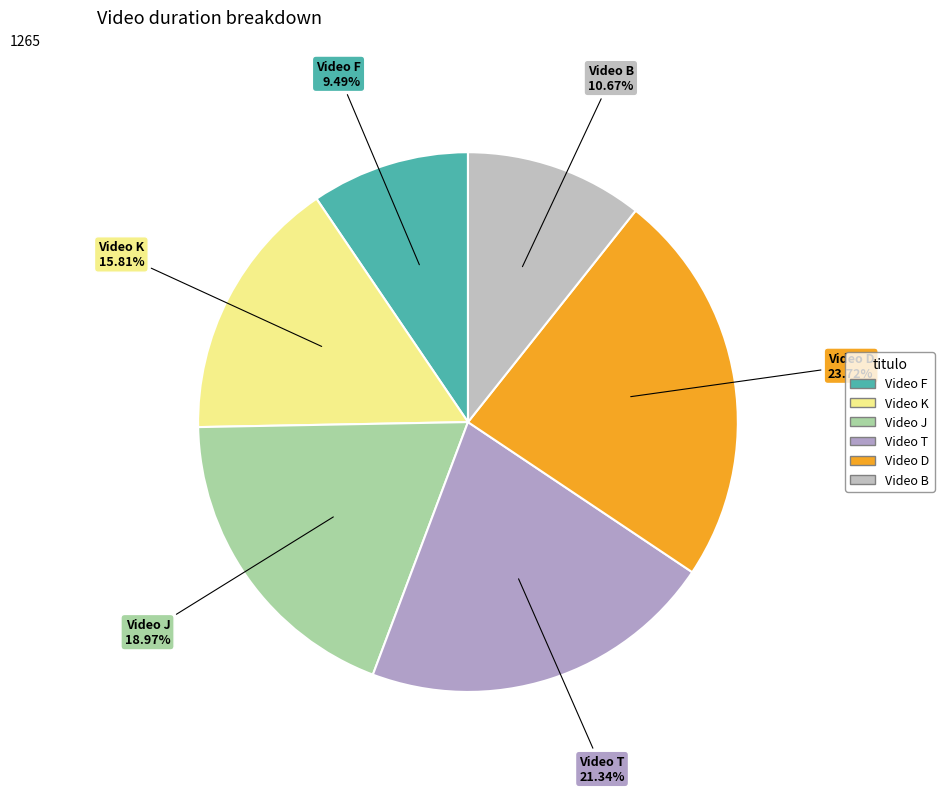

Which category has the smallest portion of the pie?

Video F